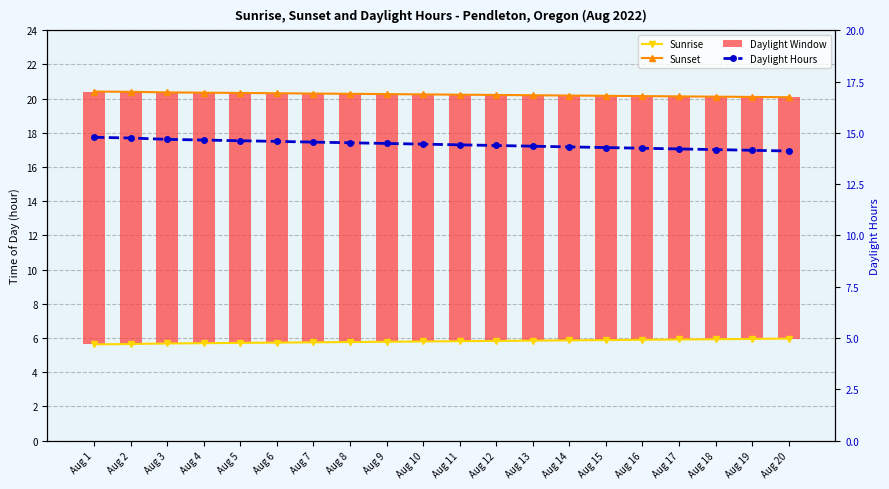

Does the chart contain stacked bars?

No